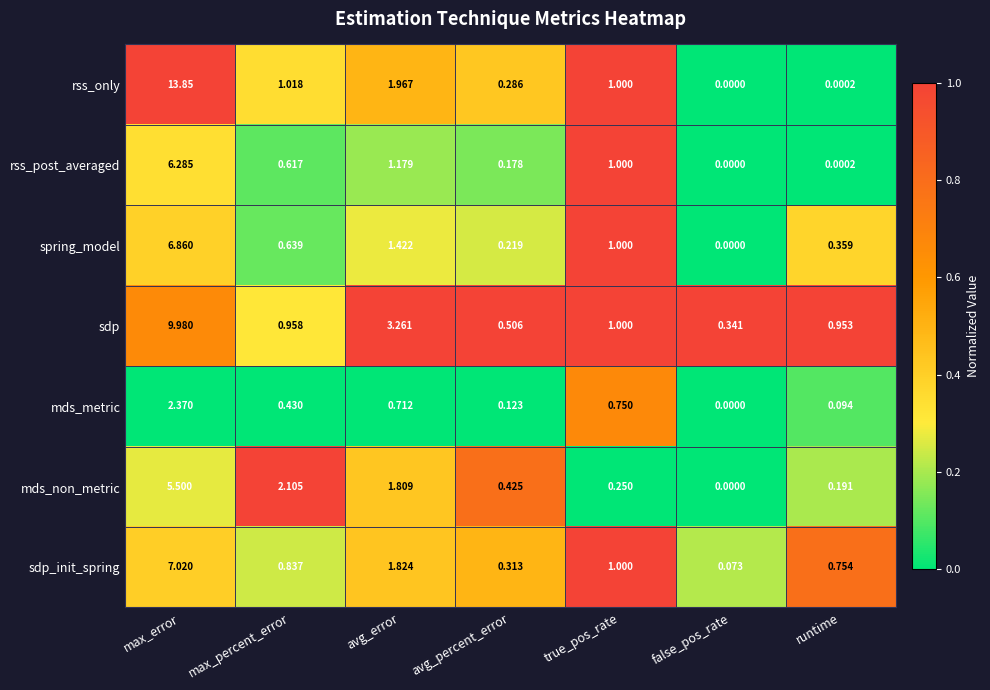

Count the number of categories in the chart.

7